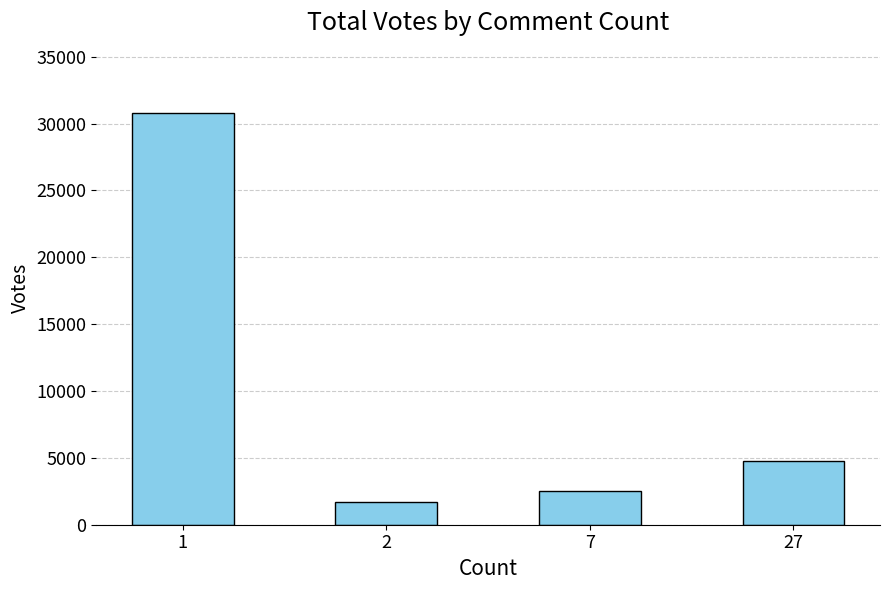

Rank the categories by value from highest to lowest.

1, 27, 7, 2